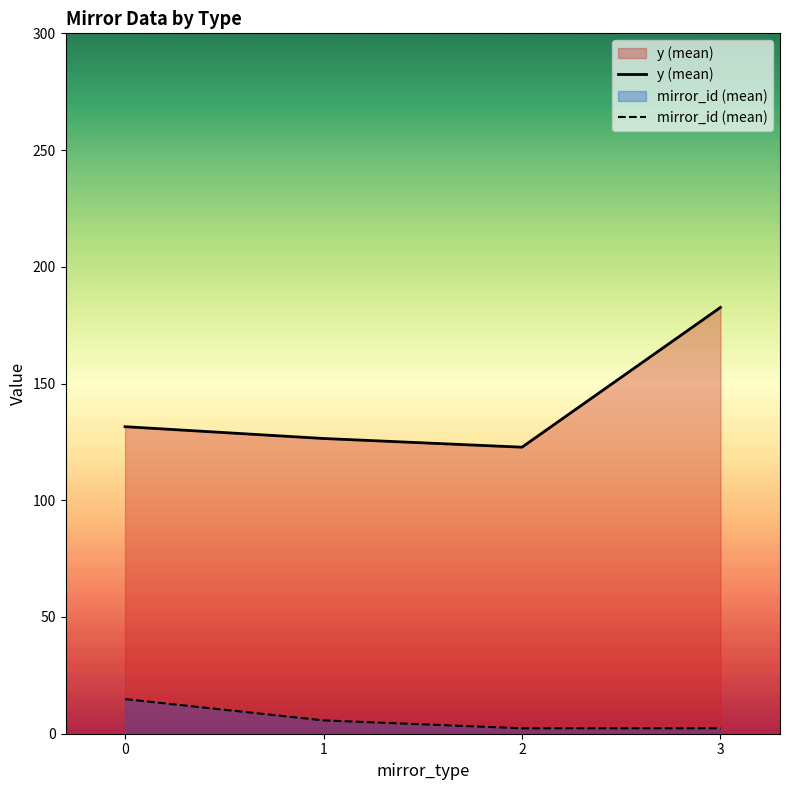

Rank the categories by mirror_id (mean) value from lowest to highest.

2, 3, 1, 0